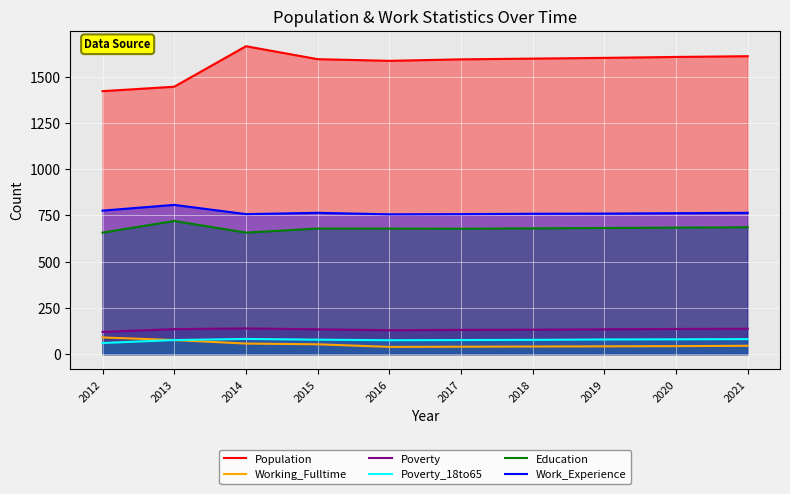

Reading left to right, transcribe all the data shown in this chart.

Population: 2012=1422	2013=1446	2014=1665	2015=1595	2016=1586	2017=1594	2018=1598	2019=1602	2020=1607	2021=1611
Working_Fulltime: 2012=90	2013=76	2014=57	2015=53	2016=39	2017=40	2018=41	2019=42	2020=43	2021=45
Poverty: 2012=120	2013=135	2014=139	2015=134	2016=129	2017=131	2018=132	2019=134	2020=136	2021=137
Poverty_18to65: 2012=60	2013=76	2014=82	2015=78	2016=75	2017=76	2018=77	2019=79	2020=80	2021=81
Education: 2012=657	2013=720	2014=657	2015=679	2016=679	2017=678	2018=680	2019=682	2020=684	2021=686
Work_Experience: 2012=776	2013=807	2014=757	2015=764	2016=756	2017=757	2018=759	2019=760	2020=762	2021=764